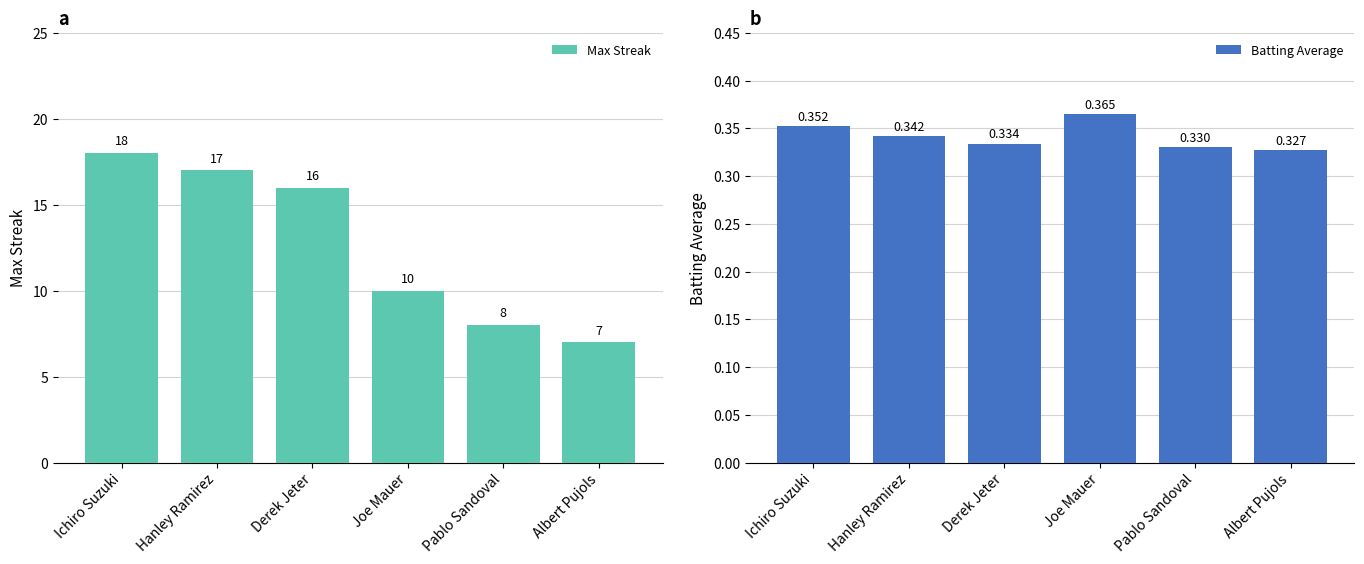

True or false: Batting Average has a value of 0.3 at Derek Jeter.

True